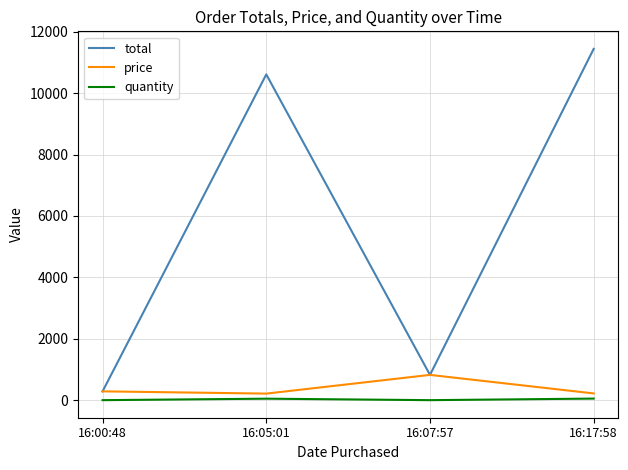

Which series changed the most between 16:07:57 and 16:17:58?

total